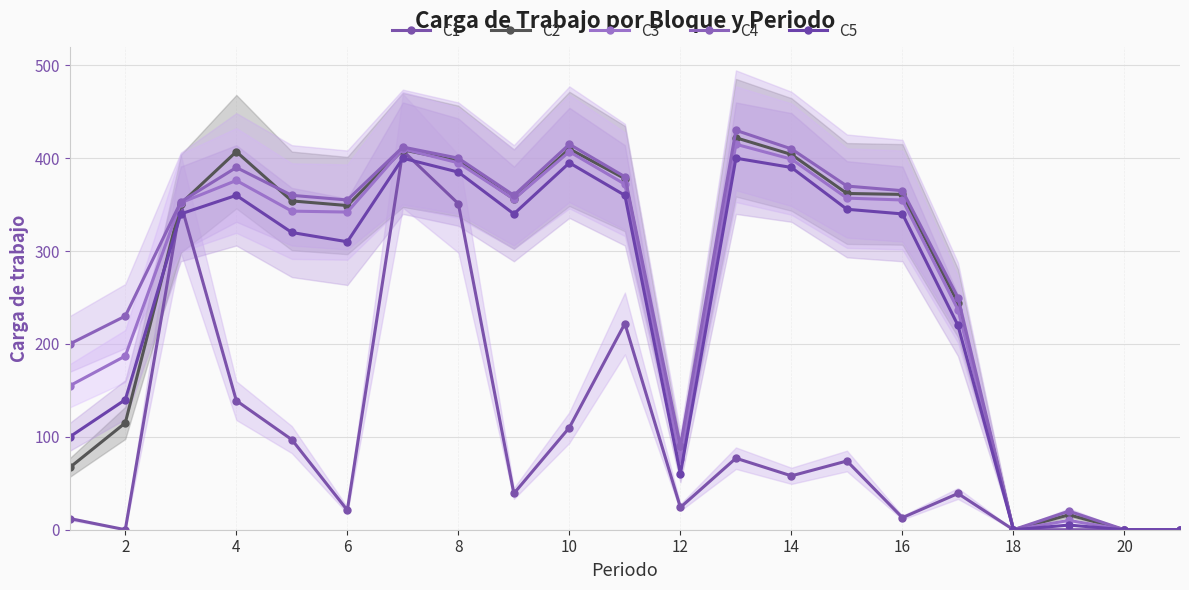

What are all the series names shown in the legend?

C1, C2, C3, C4, C5